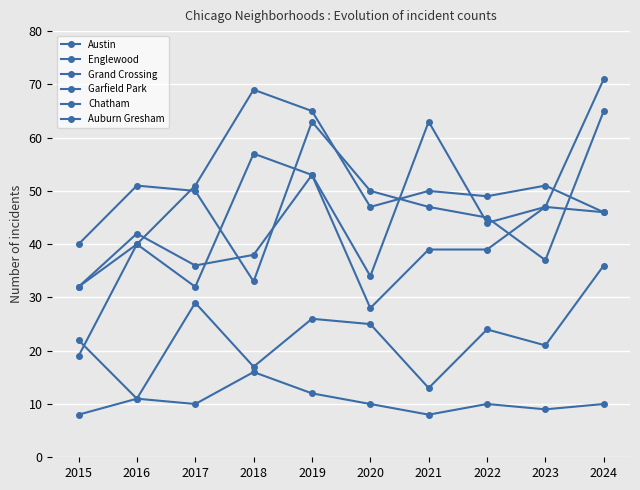

Count the number of categories in the chart.

10